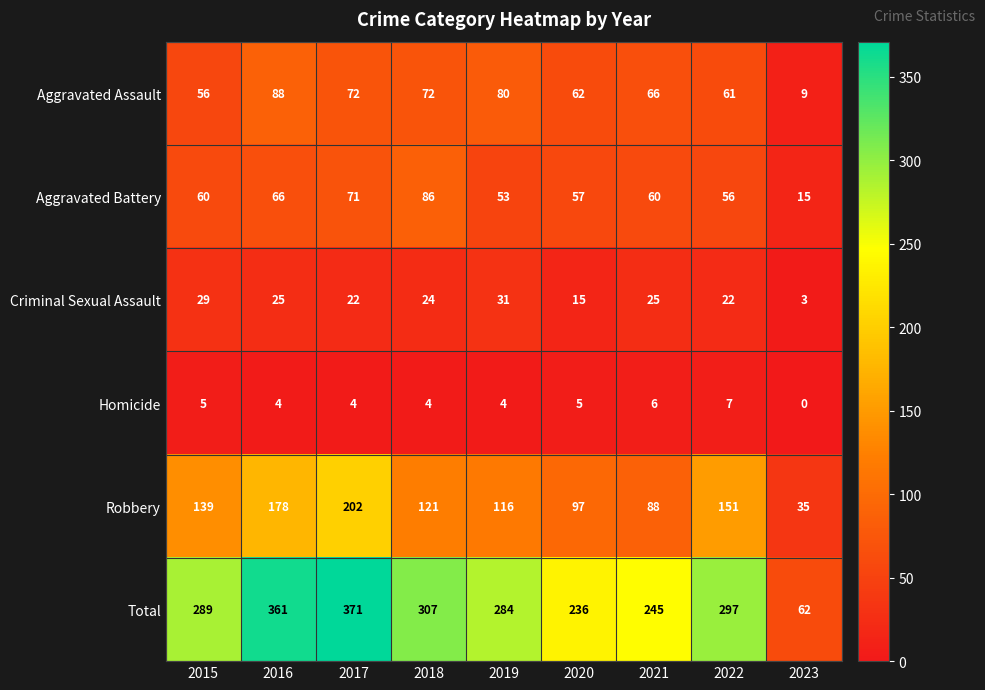

How many values in Homicide are above zero?

8